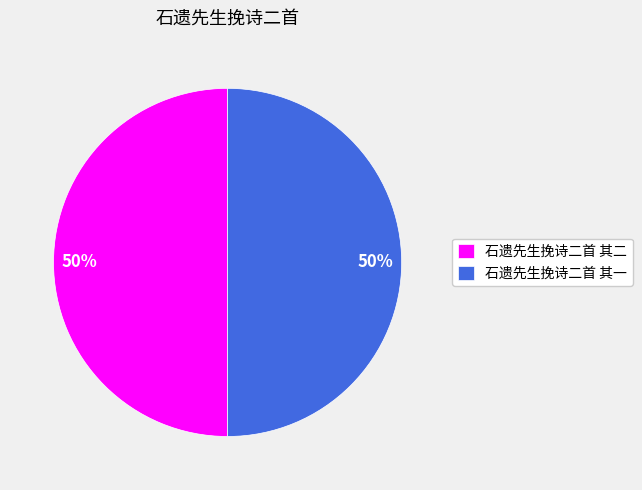

To the nearest percent, what percentage of the pie is 石遗先生挽诗二首 其二?

50%